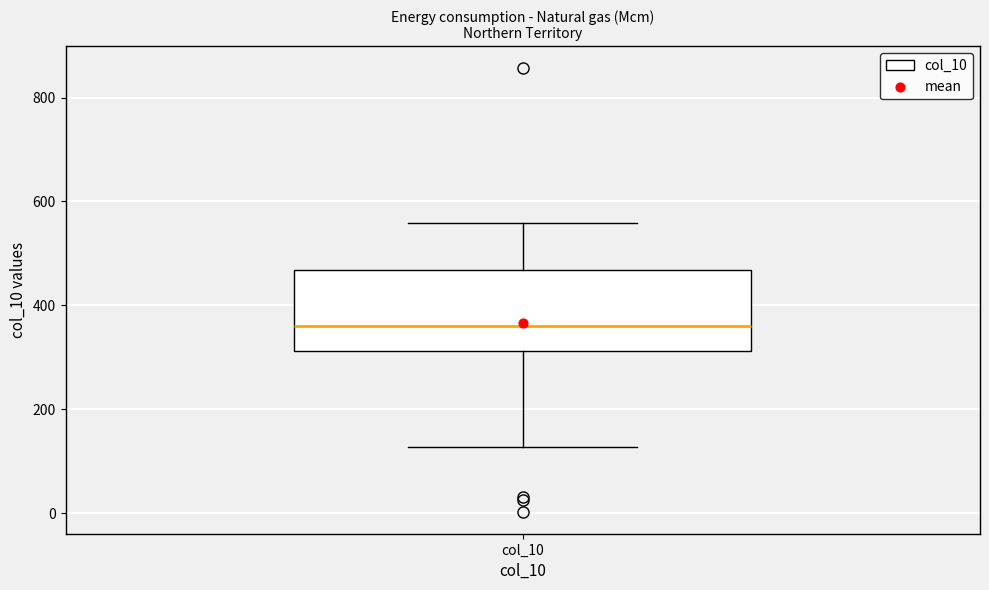

Read this box plot against the y-axis: the position of the median line, the range covered by the box, and the ends of both whiskers. The values are not printed on the chart, so give them approximately, as read against the axis.

median 360, box 320 to 460, whiskers 120 to 560